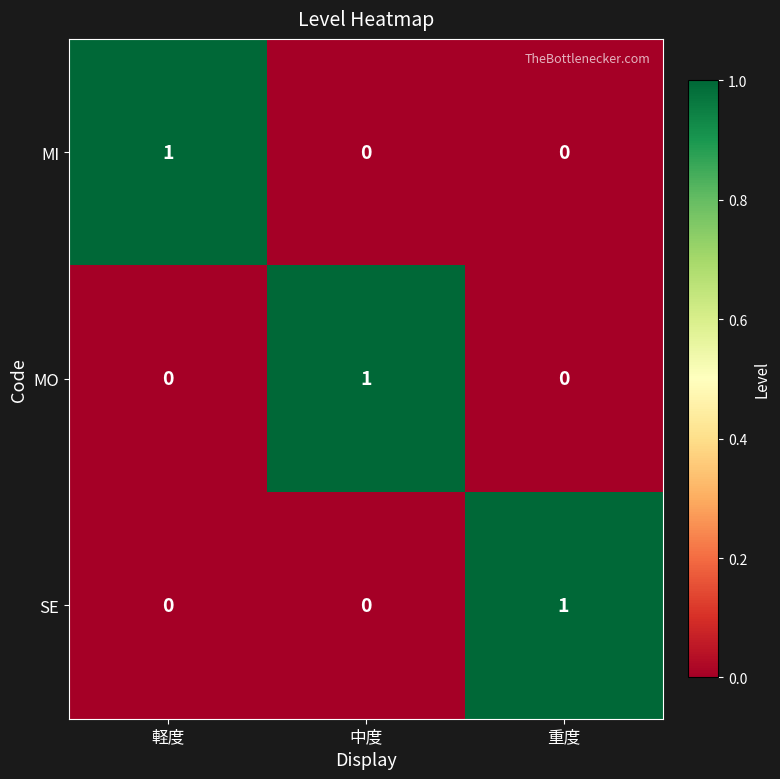

How many data points in MI are above 0?

1